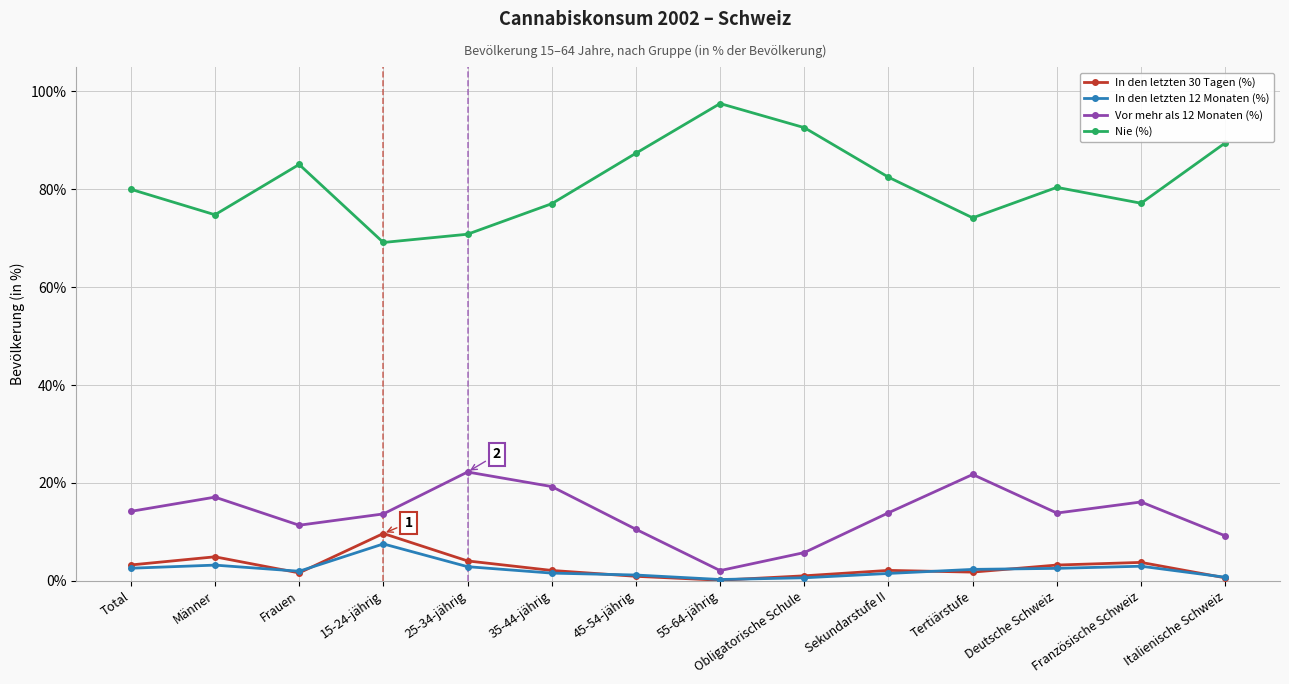

True or false: Nie (%) has more than 0 interior local peaks.

True